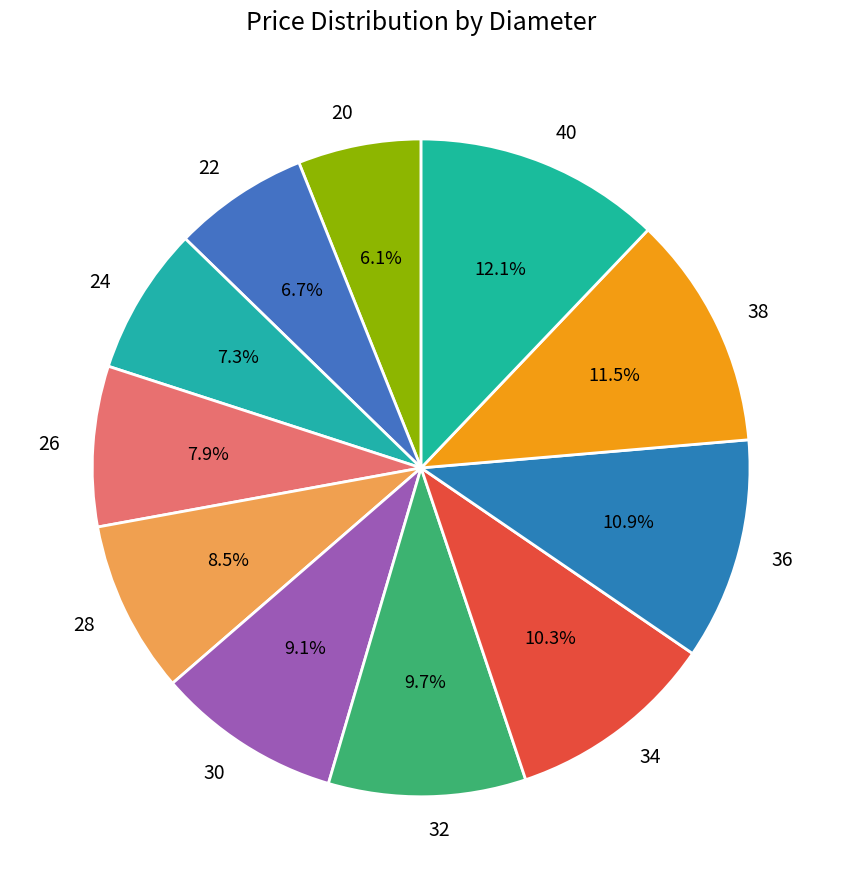

Do 28 and 38 together represent more than half of the pie?

No